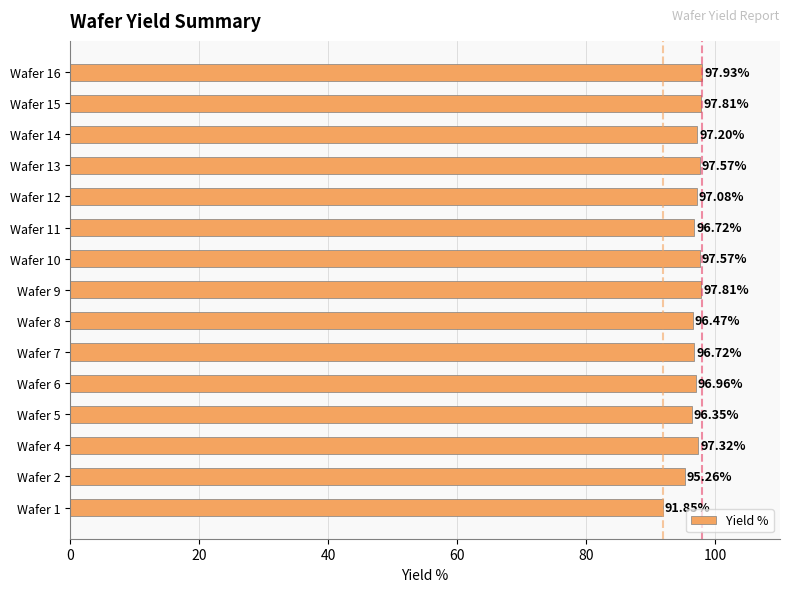

What is the average value?

96.7